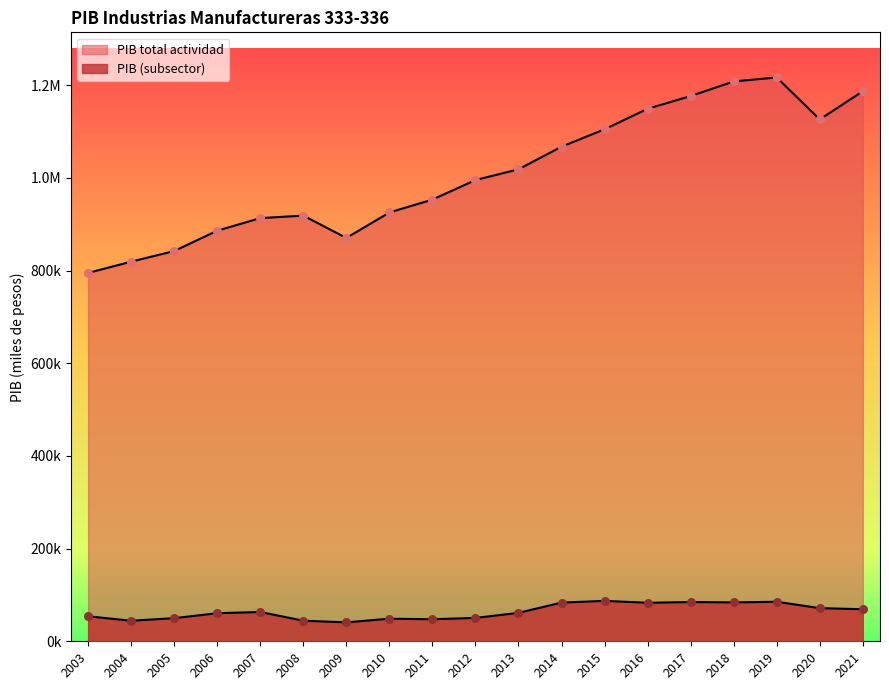

Which series has the largest total across all categories?

PIB total actividad